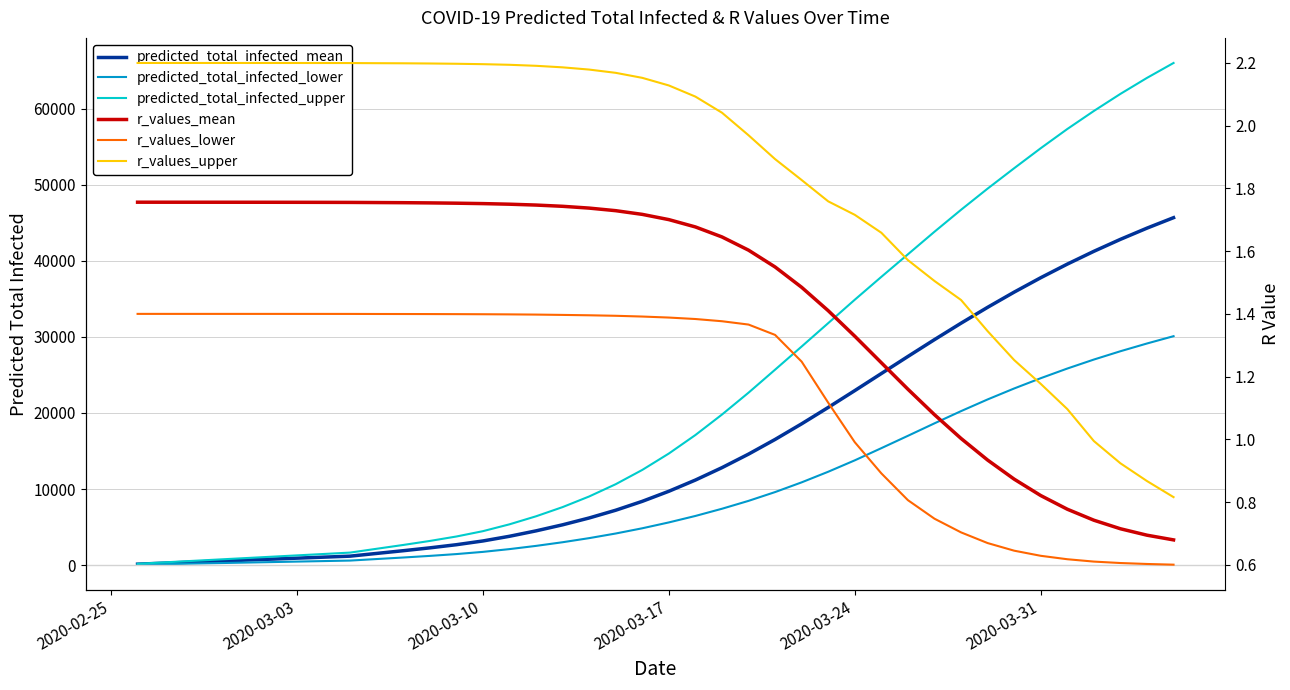

True or false: r_values_upper and r_values_mean cross at least once.

False